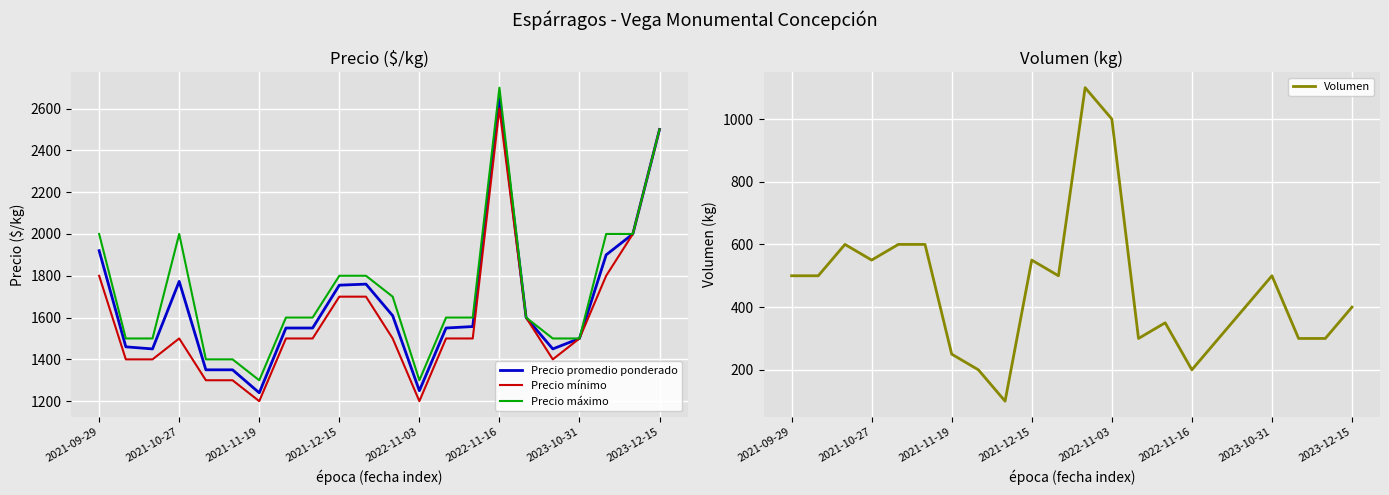

Which category has the lowest value in the Volumen series?

8